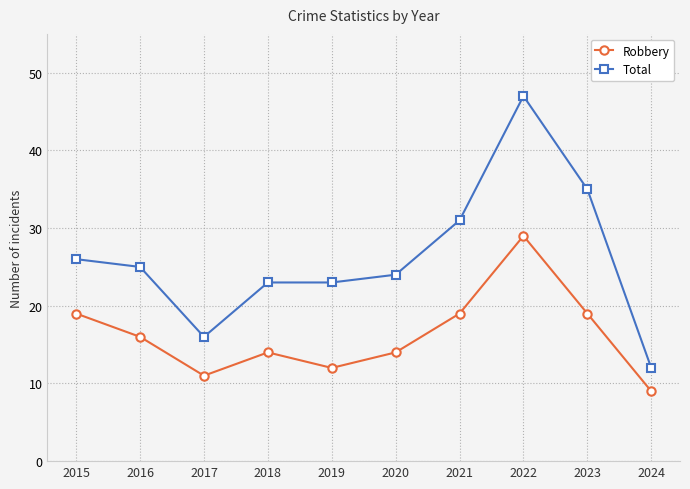

At which label does Total reach its minimum?

2024